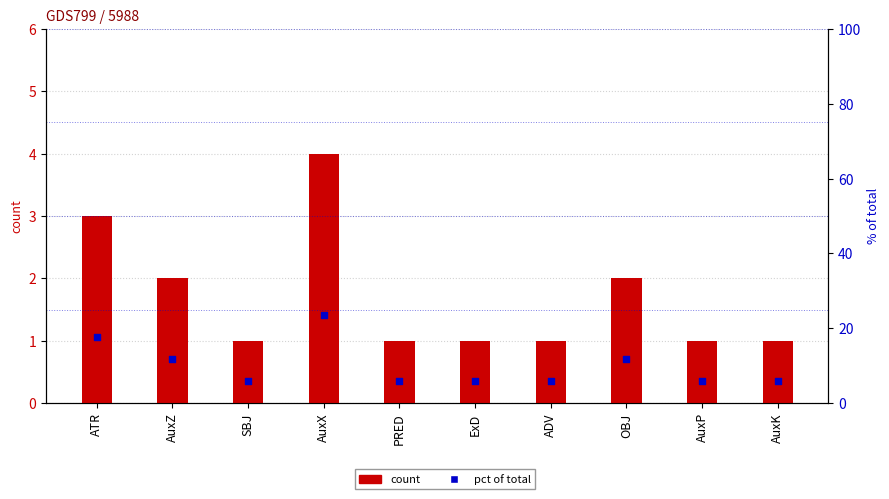

Which series has the largest total across all categories?

pct of total